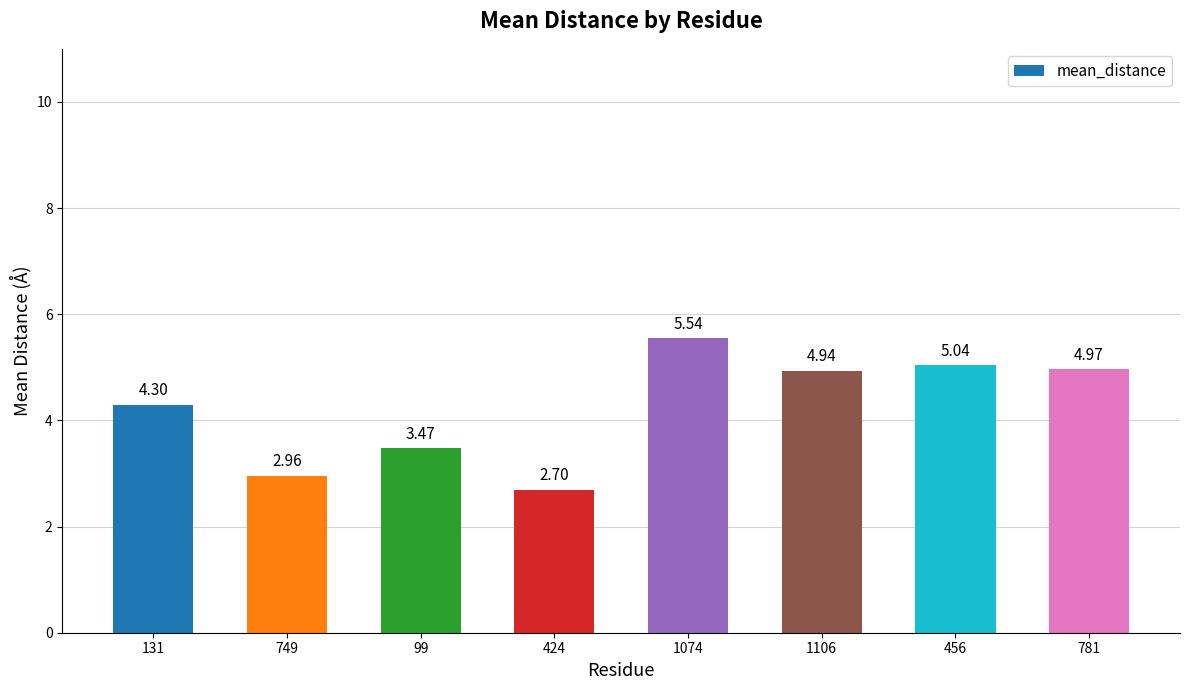

List the labels in order of value, largest first.

1074, 456, 781, 1106, 131, 99, 749, 424